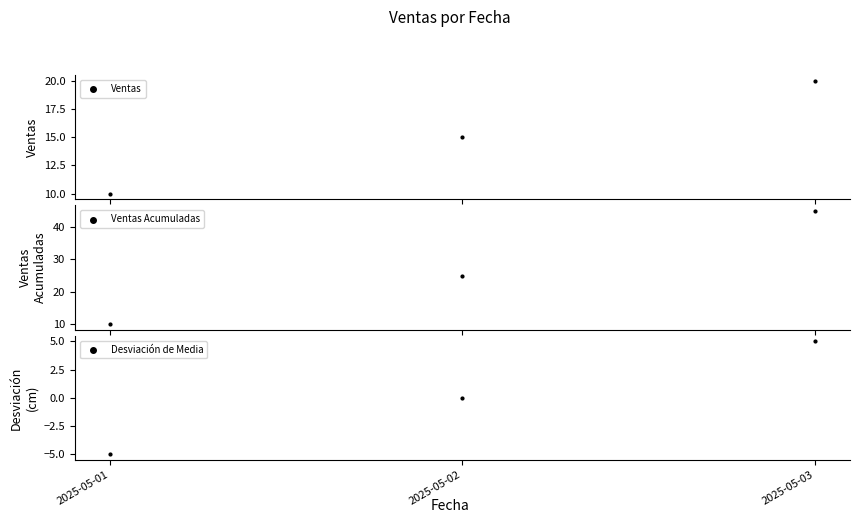

Which series contains the lowest Y value?

Desviación de Media